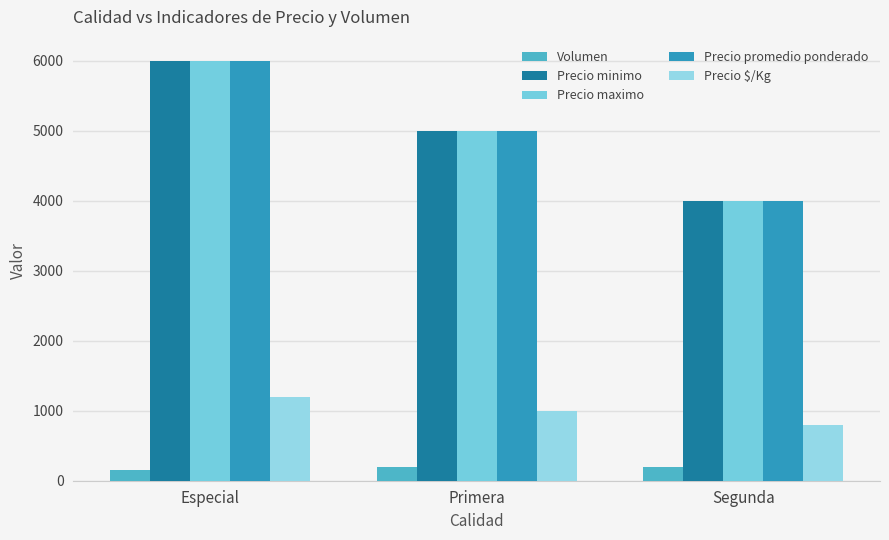

Which has a higher value, Primera or Especial?

Primera